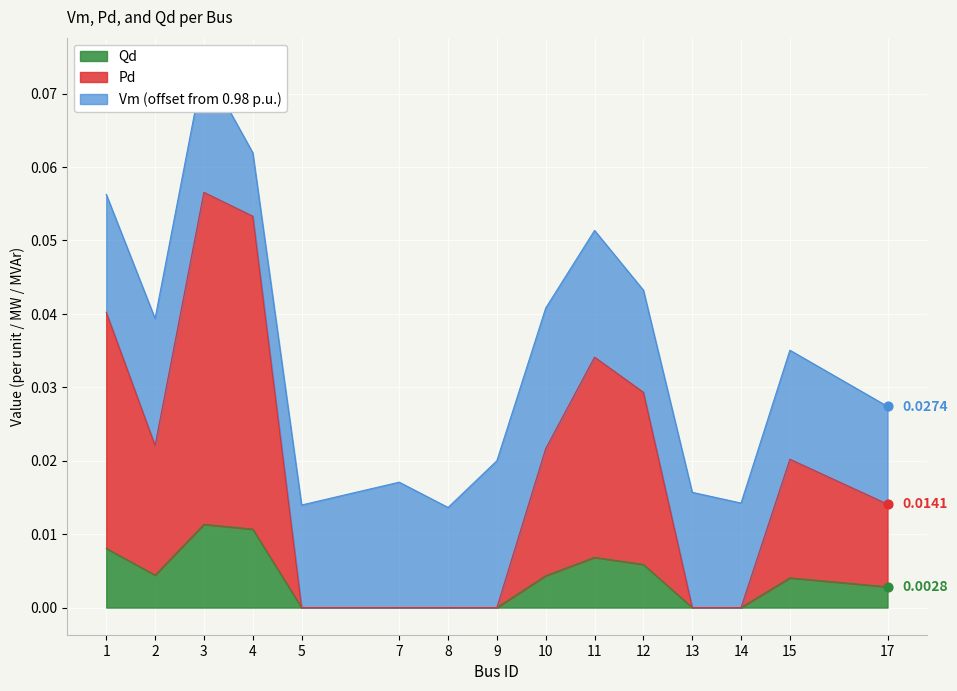

Which series contains the highest Y value?

Qd